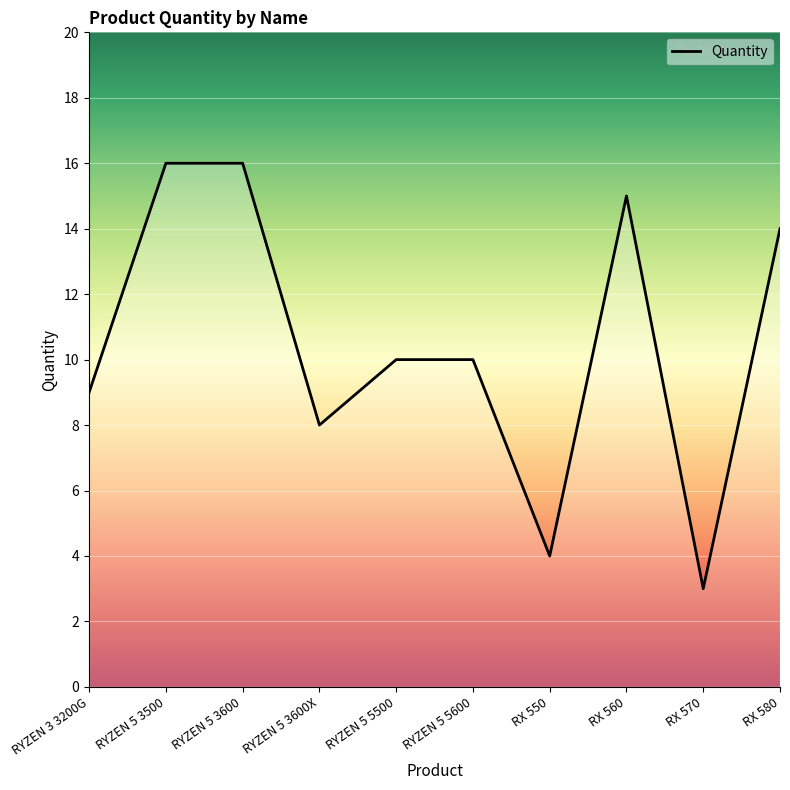

Is it true that the value at RYZEN 5 5600 is 10?

True